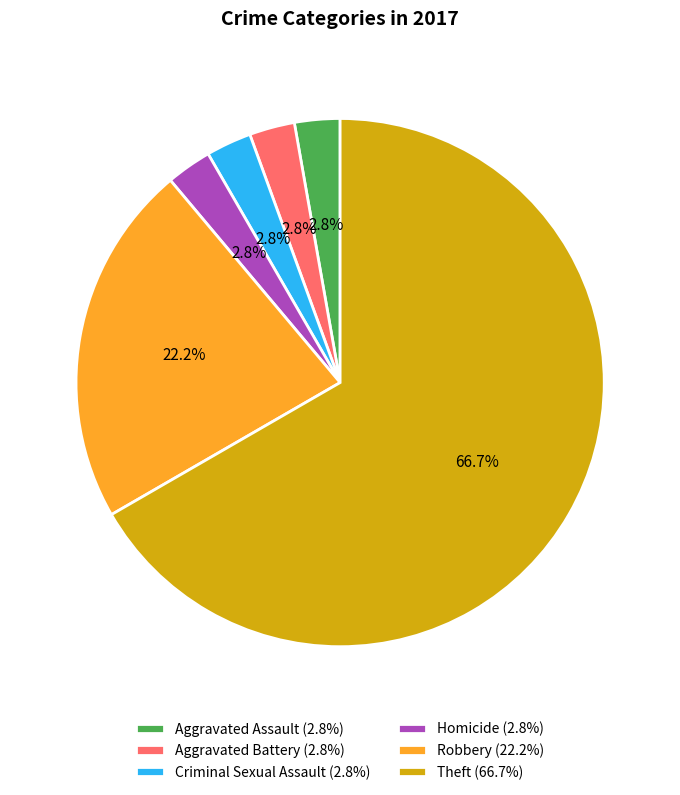

Count the number of slices in the pie.

6